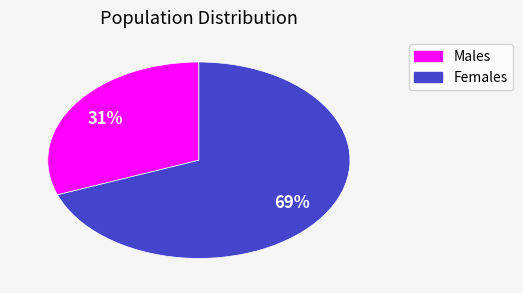

To the nearest percent, what is the average slice percentage?

50%